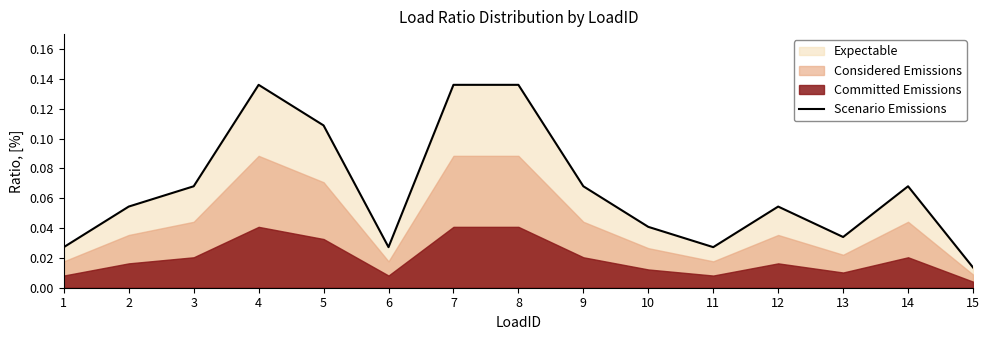

Which category has the lowest value across all series?

15